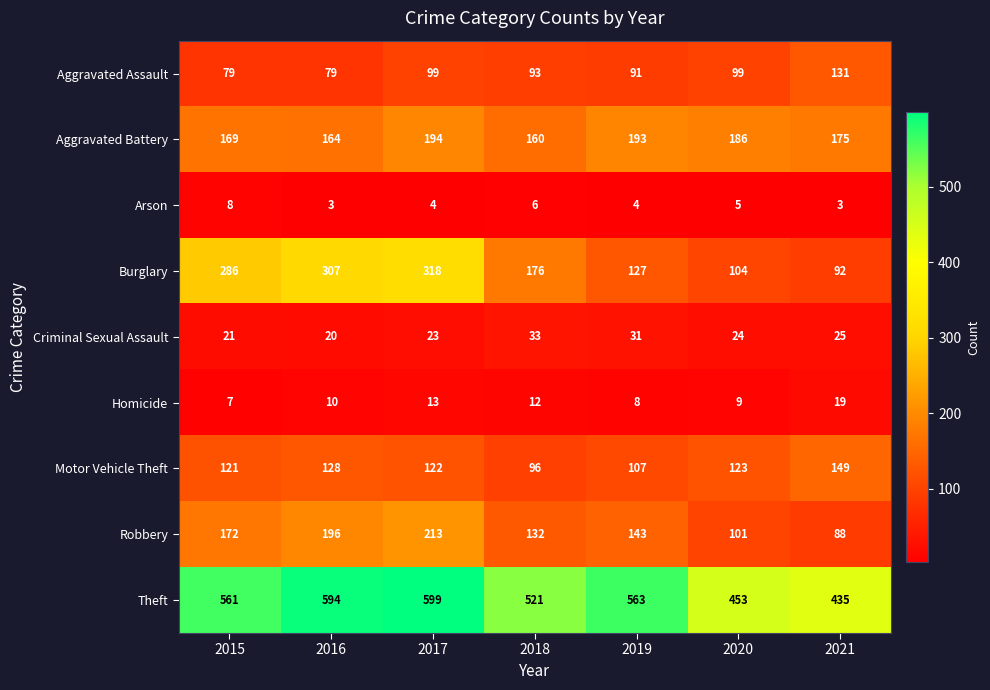

What is the greatest value displayed?

599